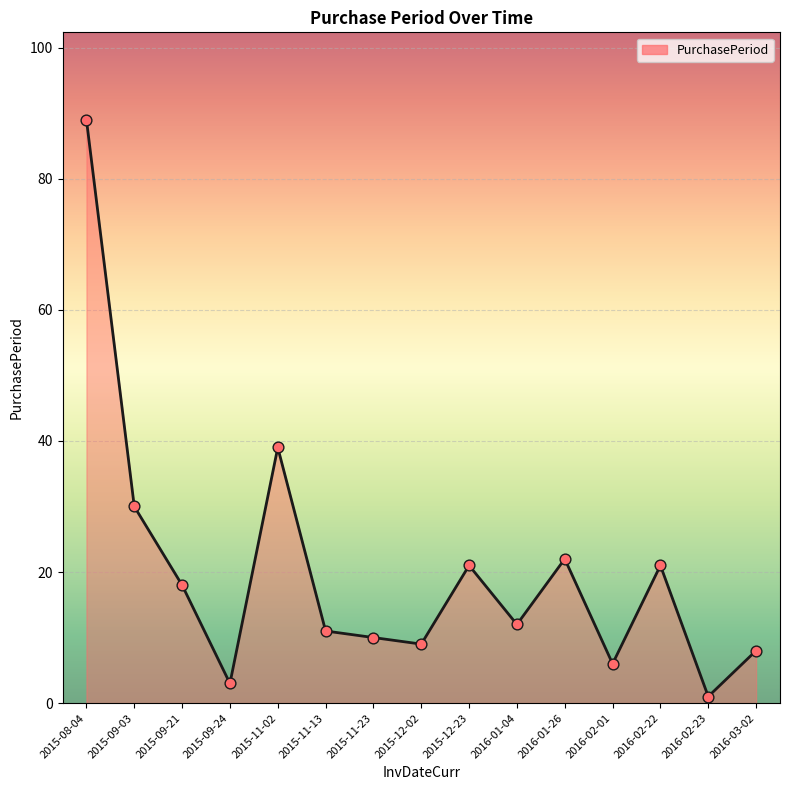

What is the change in value from 2015-09-21 to 2015-09-24?

-15